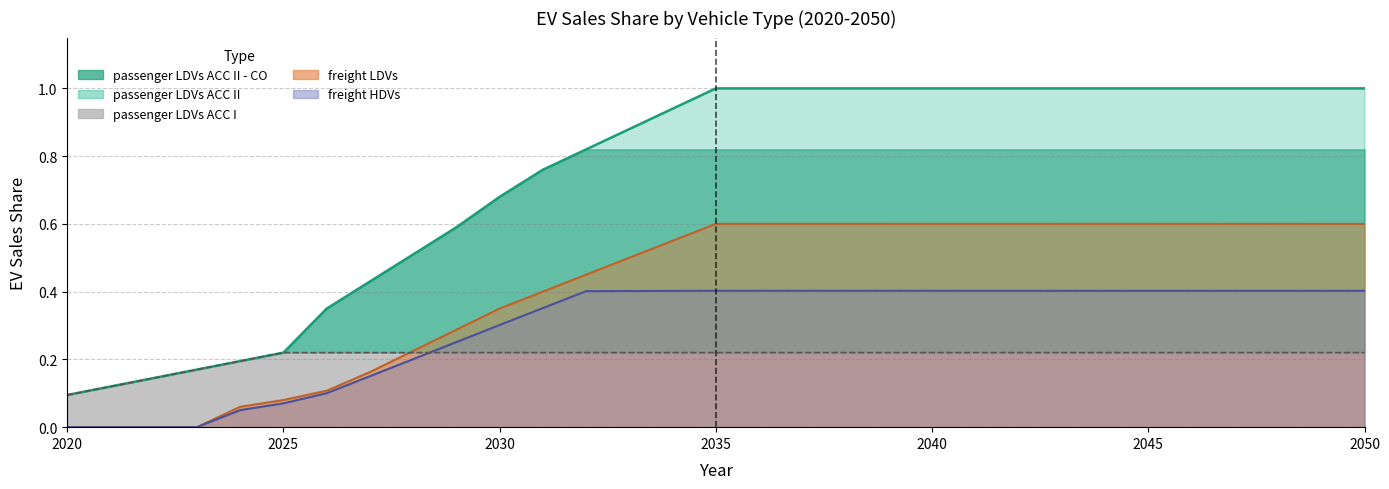

Does the chart have visible grid lines?

Yes